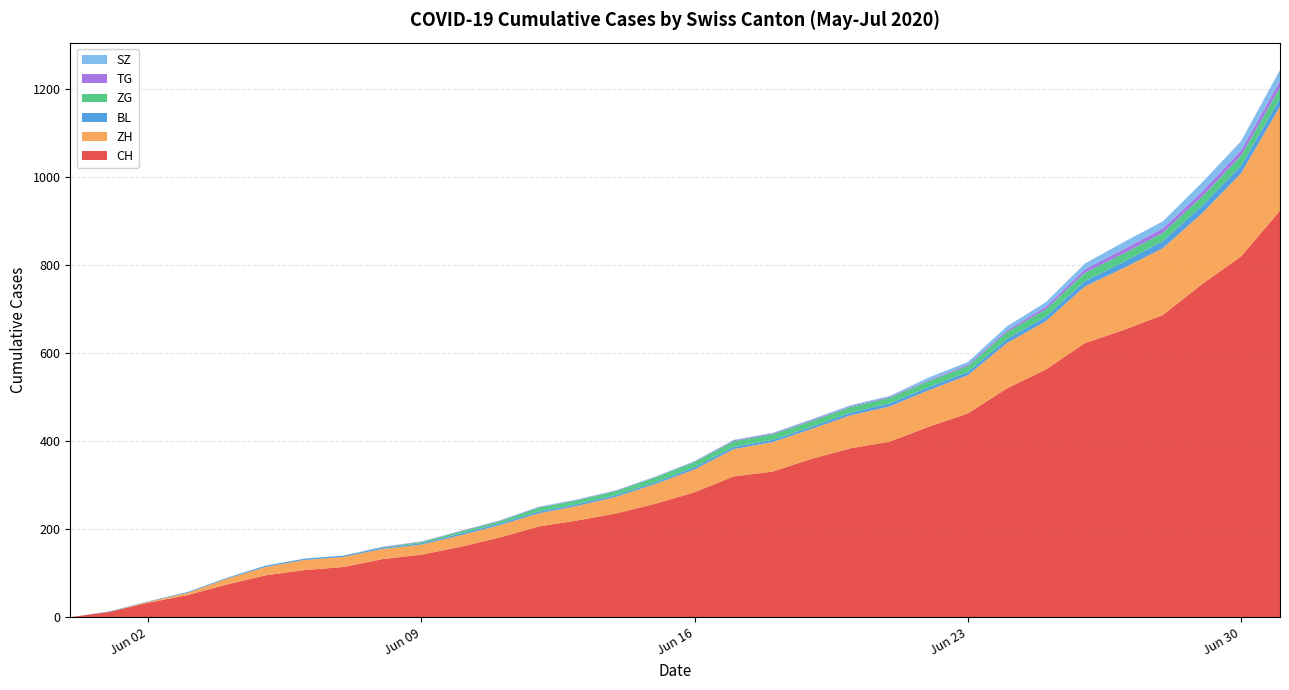

Reading right to left, what are all the values shown in this chart?

CH: 924	820	757	687	653	623	563	520	463	433	399	384	360	331	320	284	258	236	220	206	181	160	142	132	114	107	95	74	50	33	12	0
ZH: 237	189	161	152	141	129	110	103	87	83	80	75	68	67	62	52	45	38	33	30	28	26	23	23	23	23	19	13	5	2	0	0
BL: 18	17	17	16	14	12	10	9	7	7	7	6	5	5	5	5	4	4	4	4	4	4	3	3	3	3	3	2	2	1	1	0
ZG: 25	23	21	19	19	19	17	16	14	14	13	13	13	13	13	12	11	9	9	9	5	5	3	1	0	0	0	0	0	0	0	0
TG: 15	12	11	10	10	8	6	4	3	2	2	2	2	2	2	1	1	1	1	1	1	1	1	1	0	0	0	0	0	0	0	0
SZ: 25	21	21	16	16	13	10	9	6	6	2	2	2	1	1	1	1	1	1	1	1	0	0	0	0	0	0	0	0	0	0	0